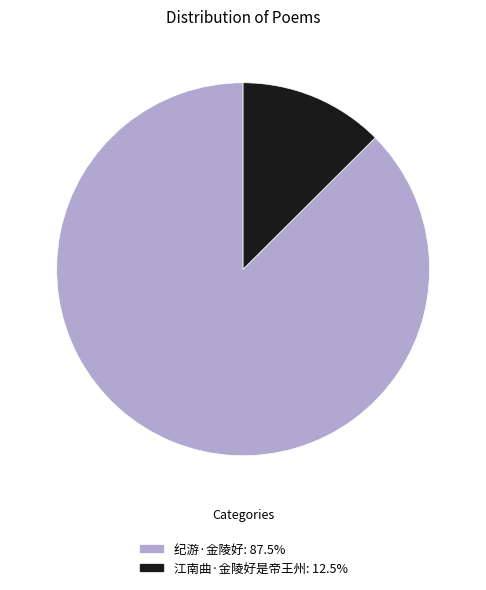

Count the number of slices in the pie.

2